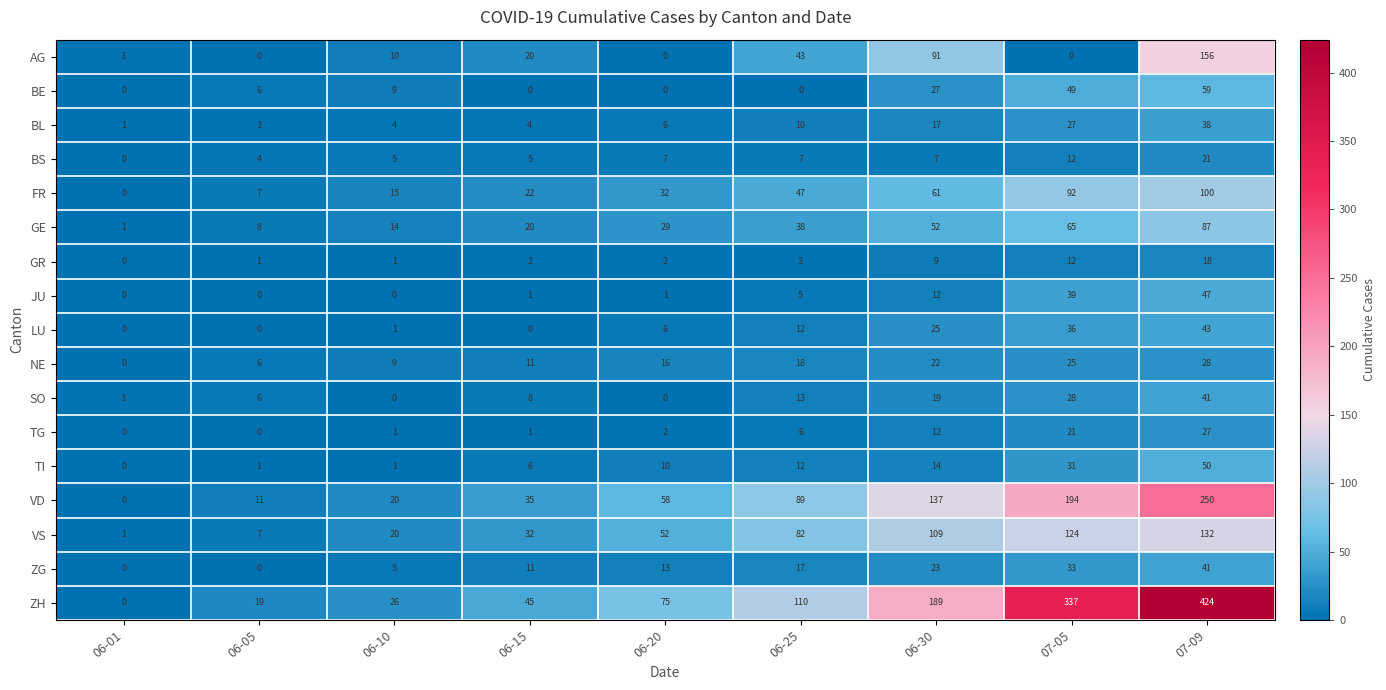

The VS series shows 32 at 06-15. True or false?

True